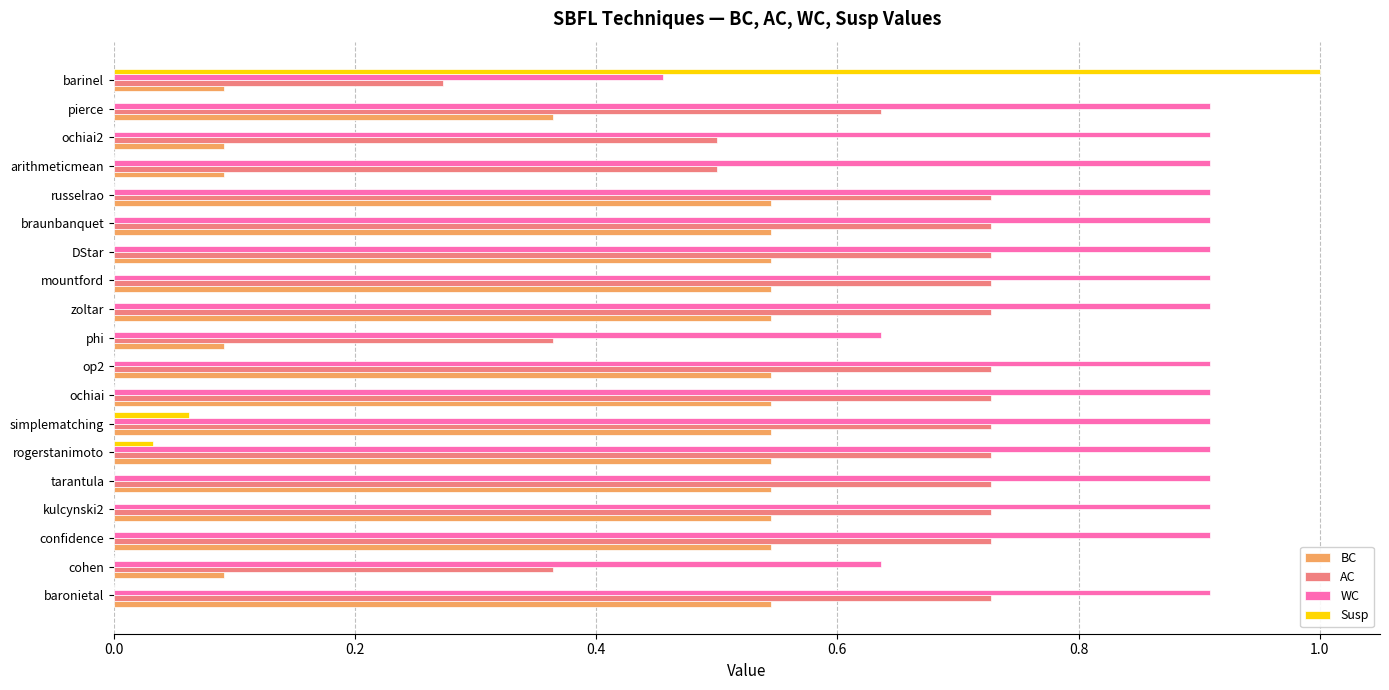

Count the number of data series in this chart.

4